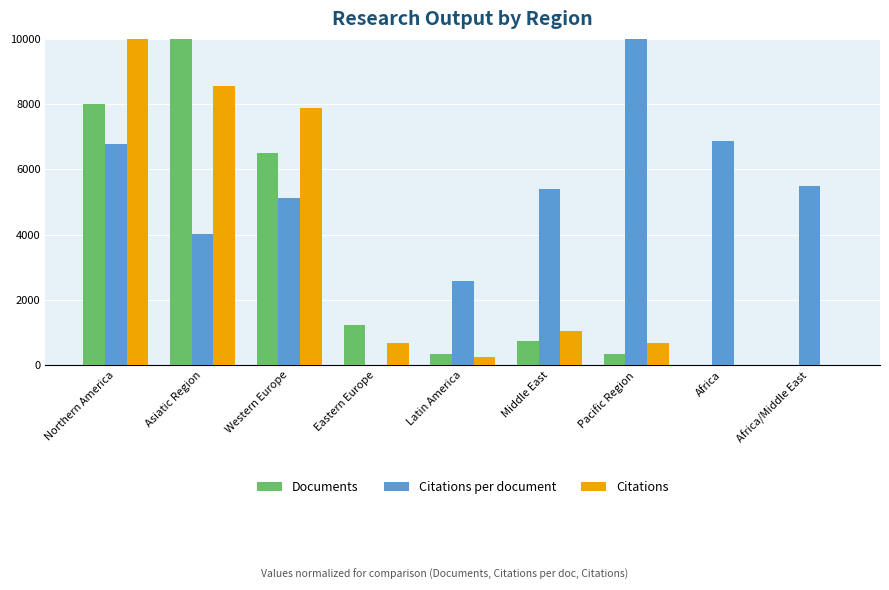

Which series changed the most between Northern America and Africa/Middle East?

Citations